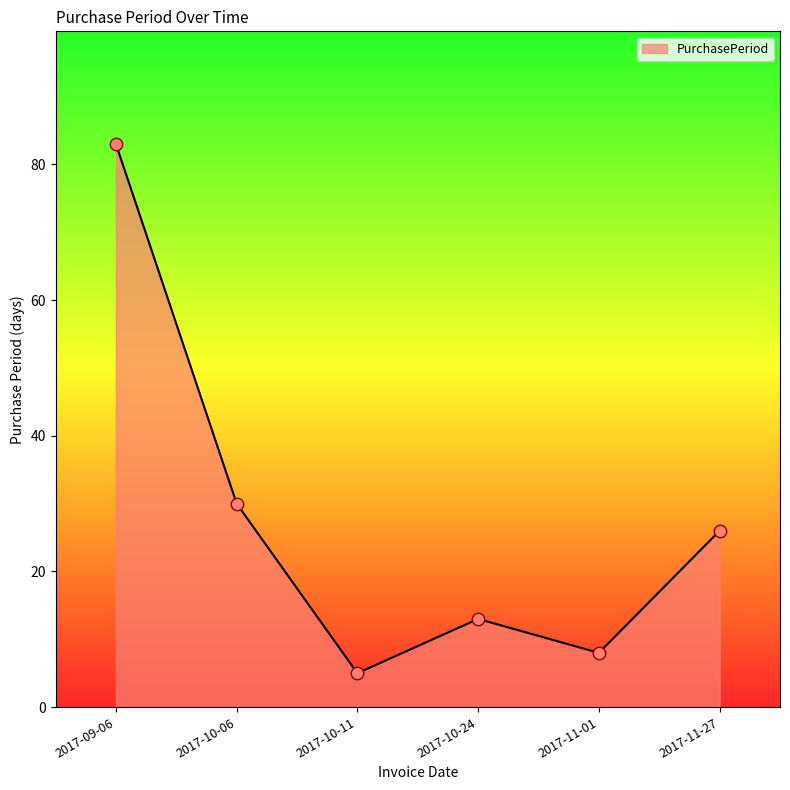

What is the change in value from 2017-10-11 to 2017-11-27?

+21